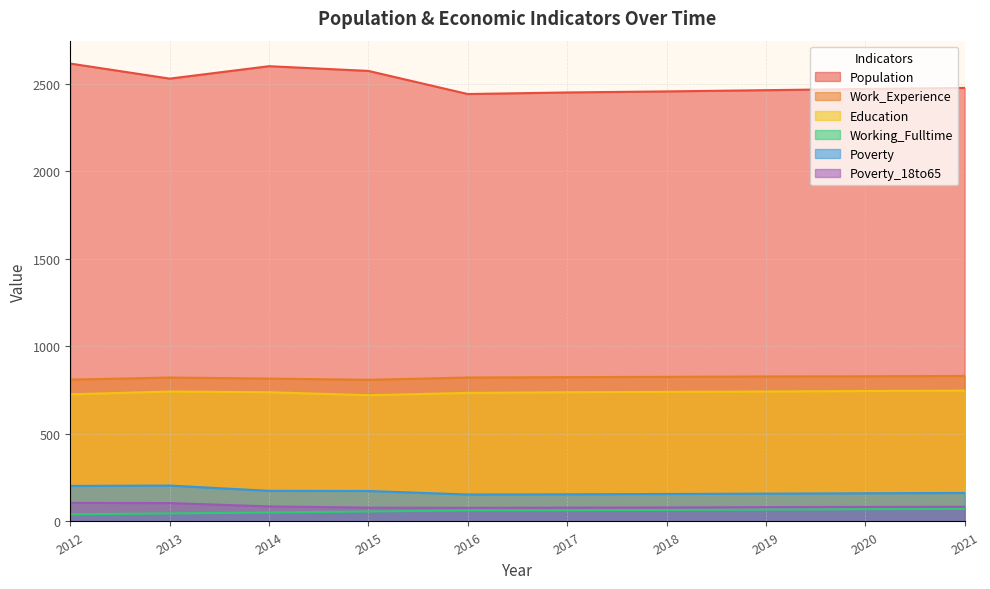

How many distinct data groups are displayed?

6